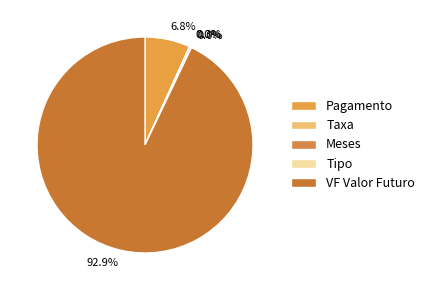

How many slices are in this pie chart?

5